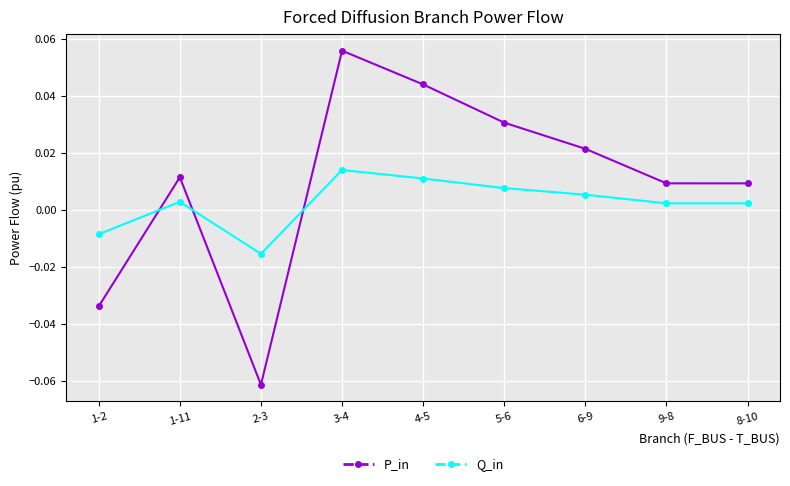

At 4-5, list the series in order from largest to smallest.

P_in, Q_in